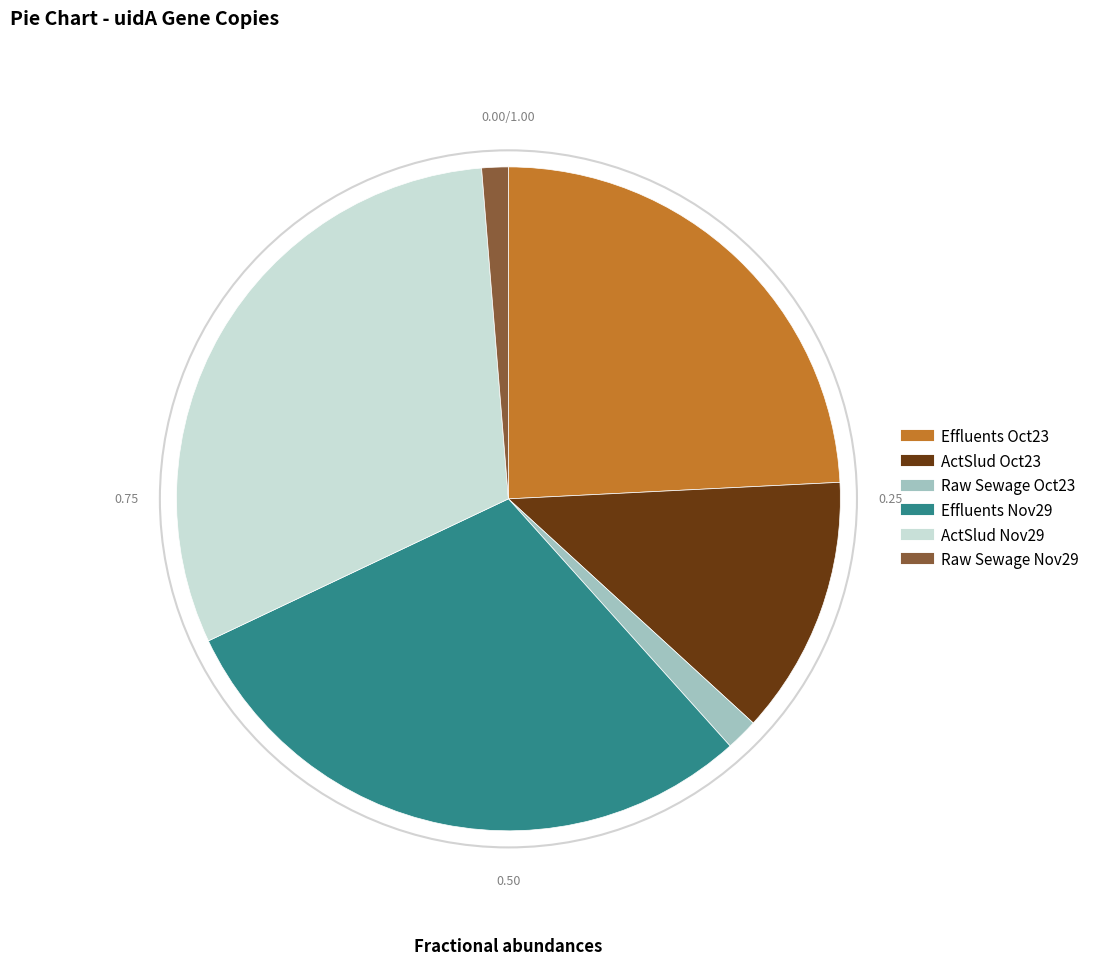

Is Effluents Nov29 the majority of the pie?

No